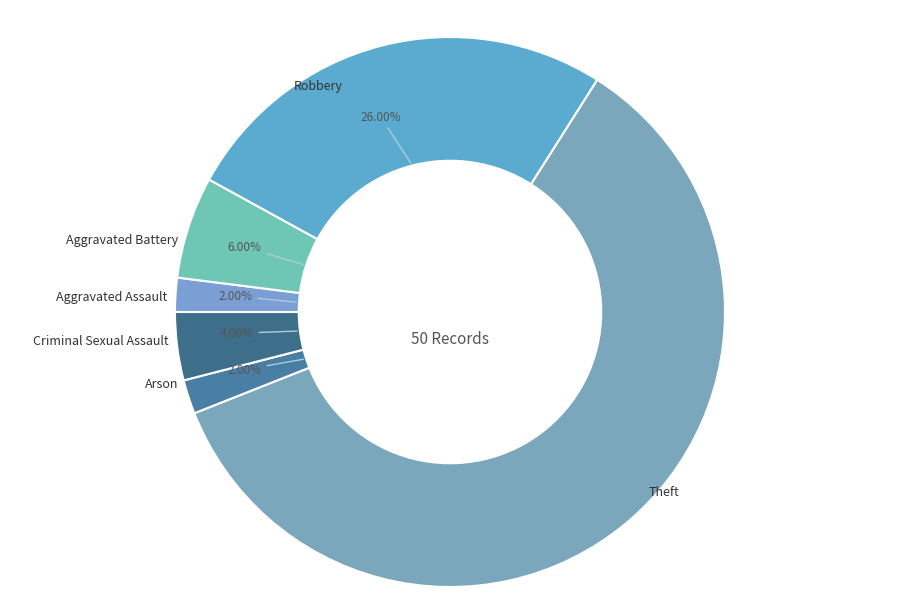

Is it true that Aggravated Battery is 6% of the pie?

True